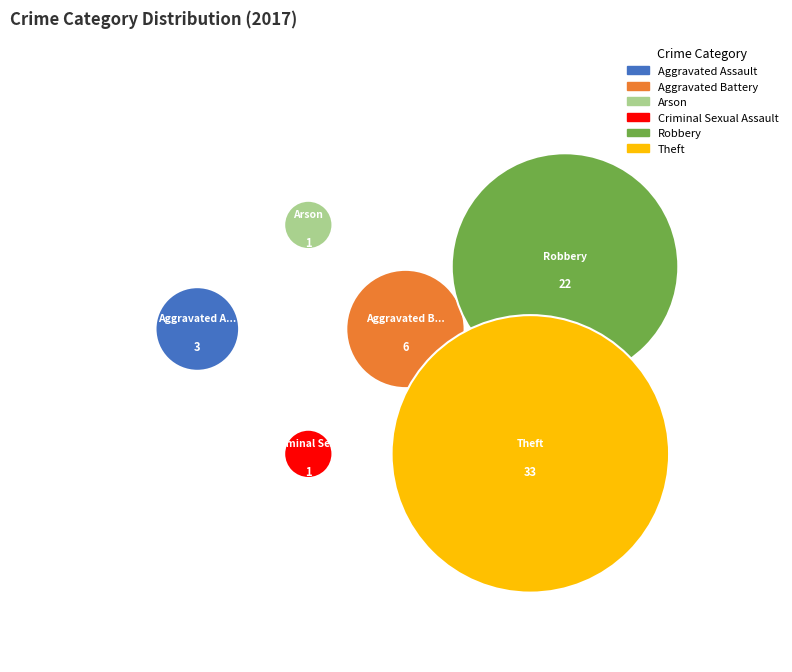

Rank the categories by value from lowest to highest.

Arson, Criminal Sexual Assault, Aggravated Assault, Aggravated Battery, Robbery, Theft